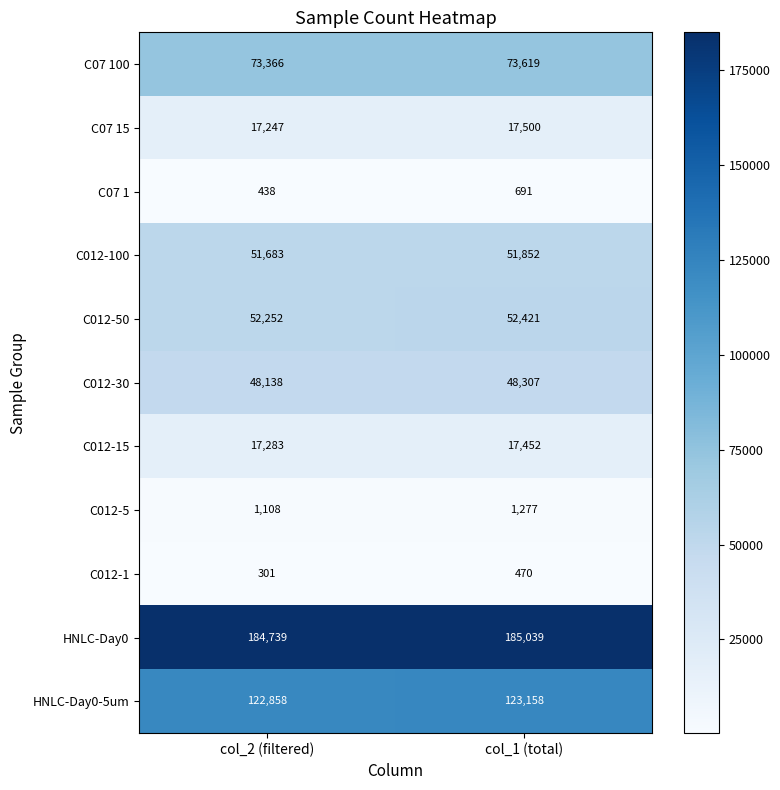

Reading left to right, list all the values displayed in this chart.

C07 100: col_2 (filtered)=73366	col_1 (total)=73619
C07 15: col_2 (filtered)=17247	col_1 (total)=17500
C07 1: col_2 (filtered)=438	col_1 (total)=691
C012-100: col_2 (filtered)=51683	col_1 (total)=51852
C012-50: col_2 (filtered)=52252	col_1 (total)=52421
C012-30: col_2 (filtered)=48138	col_1 (total)=48307
C012-15: col_2 (filtered)=17283	col_1 (total)=17452
C012-5: col_2 (filtered)=1108	col_1 (total)=1277
C012-1: col_2 (filtered)=301	col_1 (total)=470
HNLC-Day0: col_2 (filtered)=184739	col_1 (total)=185039
HNLC-Day0-5um: col_2 (filtered)=122858	col_1 (total)=123158